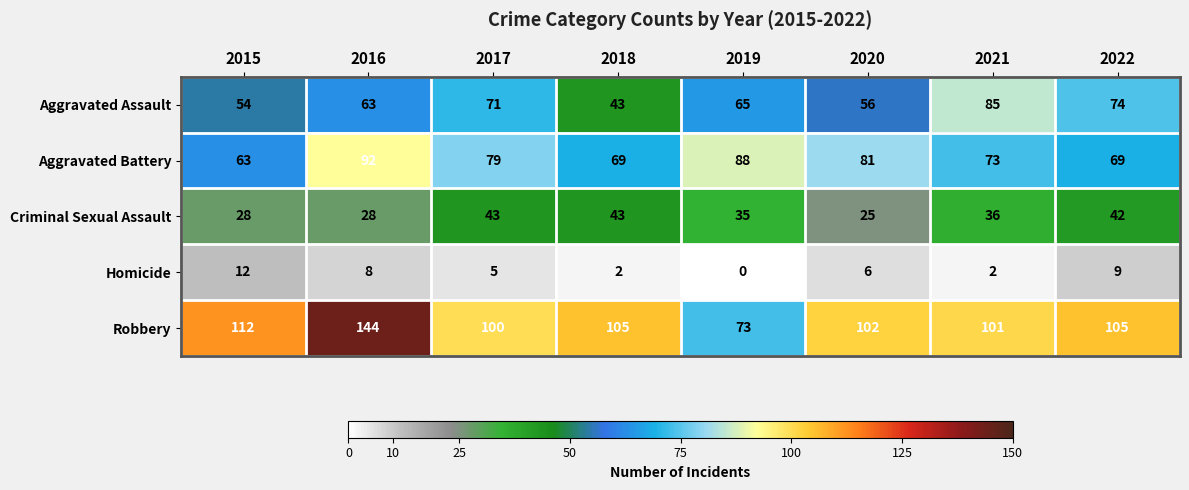

Which series changed the most between 2018 and 2019?

Robbery